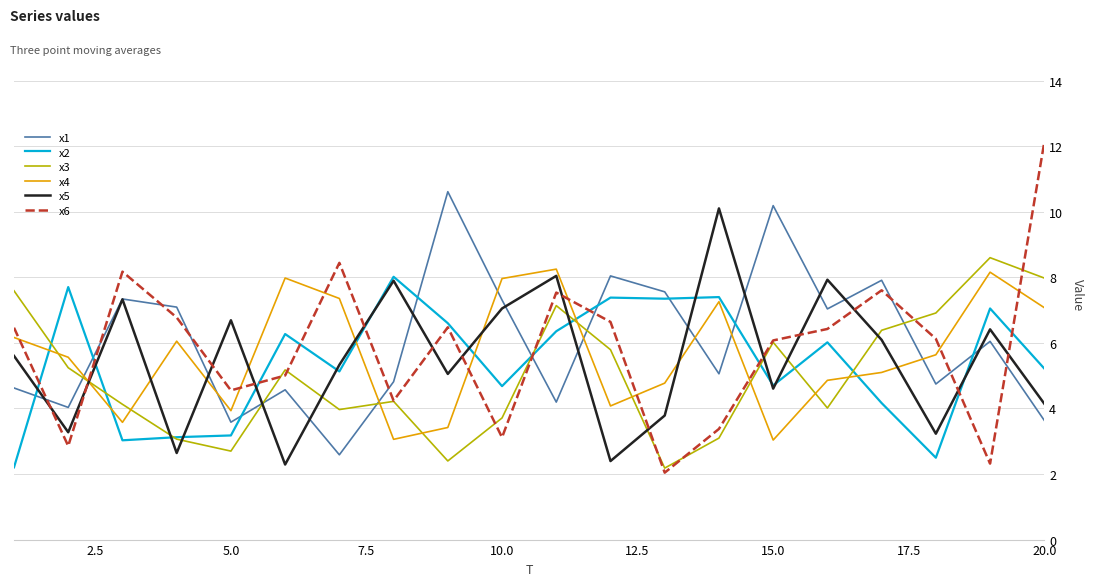

Which series ends up on top after the final intersection of x6 and x5?

x6